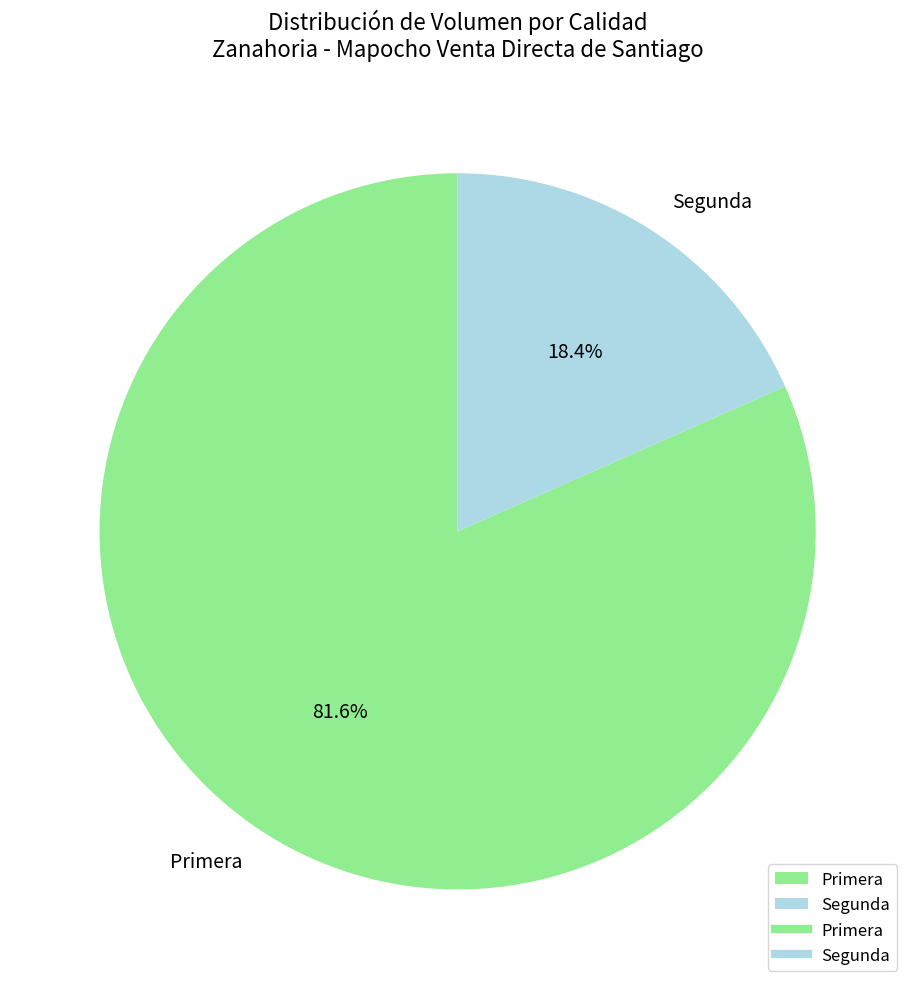

To the nearest percent, what is the average slice percentage?

50%